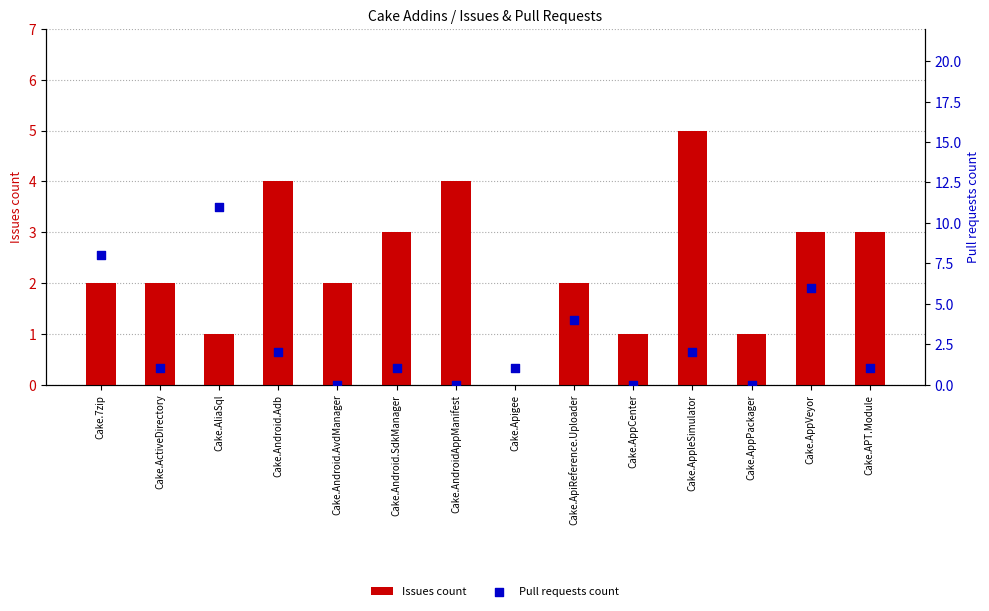

At which category is the sum across all series the highest?

Cake.AliaSql